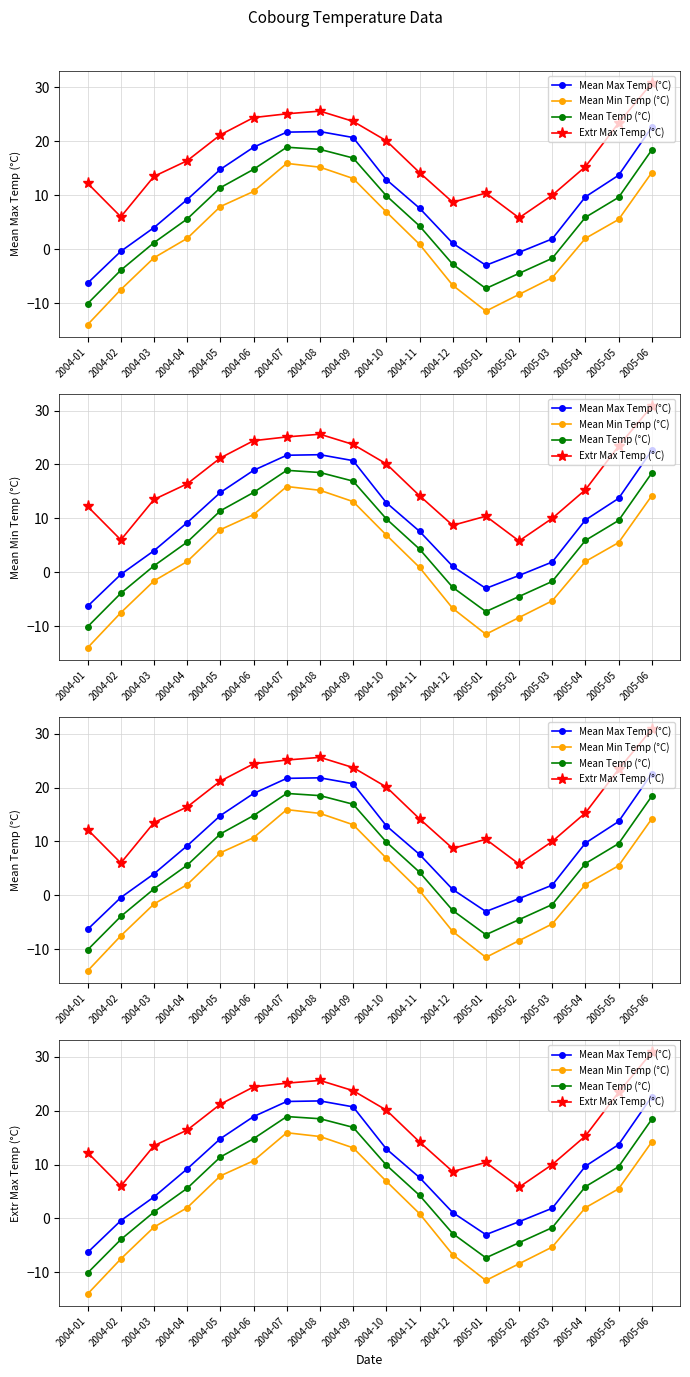

List the labels in order of Mean Max Temp (°C) value, smallest first.

2004-01, 2005-01, 2005-02, 2004-02, 2004-12, 2005-03, 2004-03, 2004-11, 2004-04, 2005-04, 2004-10, 2005-05, 2004-05, 2004-06, 2004-09, 2004-07, 2004-08, 2005-06